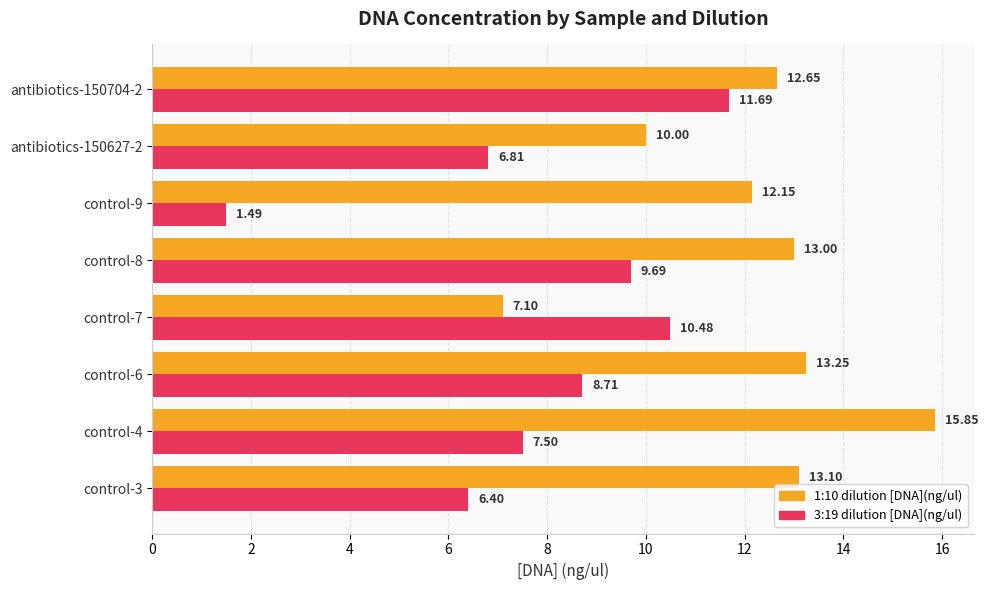

Rank the series at control-8 from lowest to highest value.

3:19 dilution [DNA](ng/ul), 1:10 dilution [DNA](ng/ul)